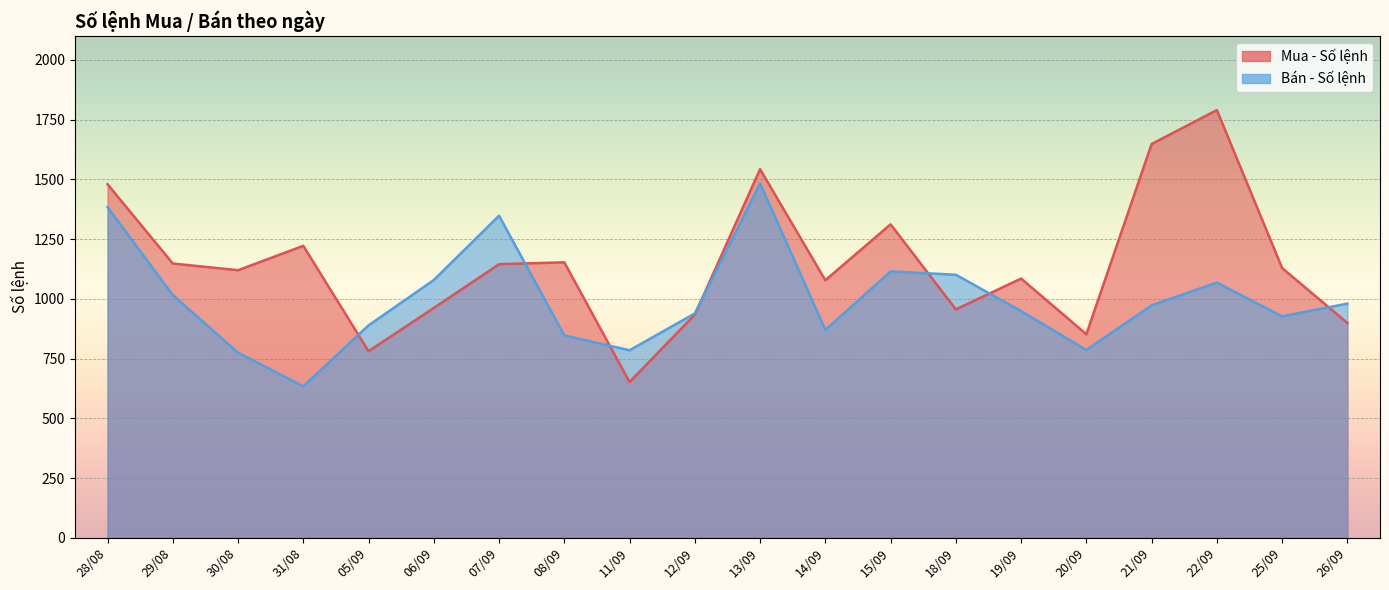

Is the value of Bán - Số lệnh at 25/09 greater than the value of Mua - Số lệnh at 21/09?

No